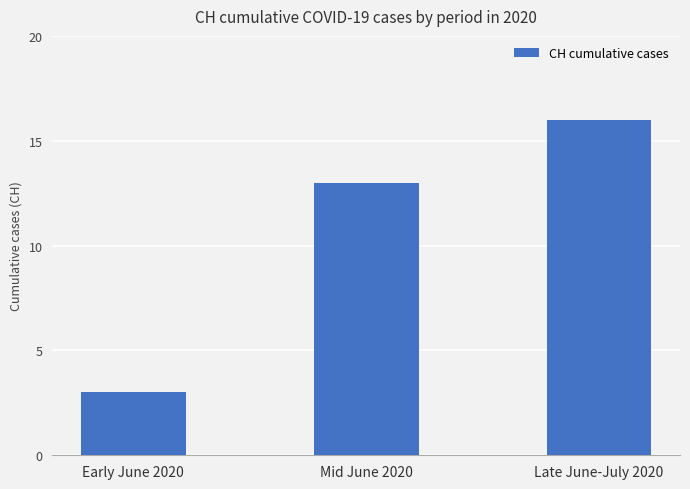

Between Mid June 2020 and Early June 2020, which is larger?

Mid June 2020